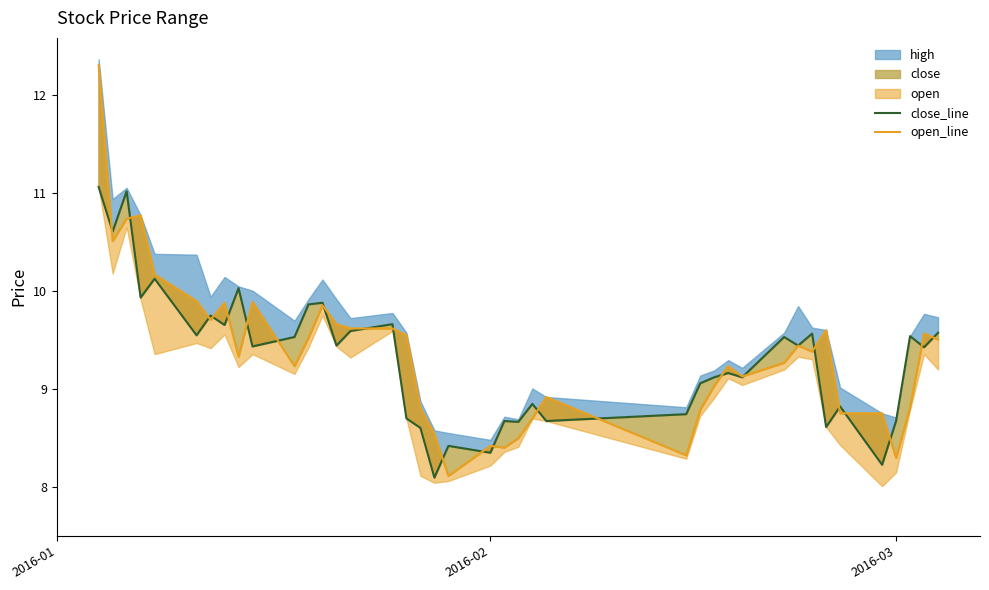

Which label corresponds to the largest value in the chart?

2016-01